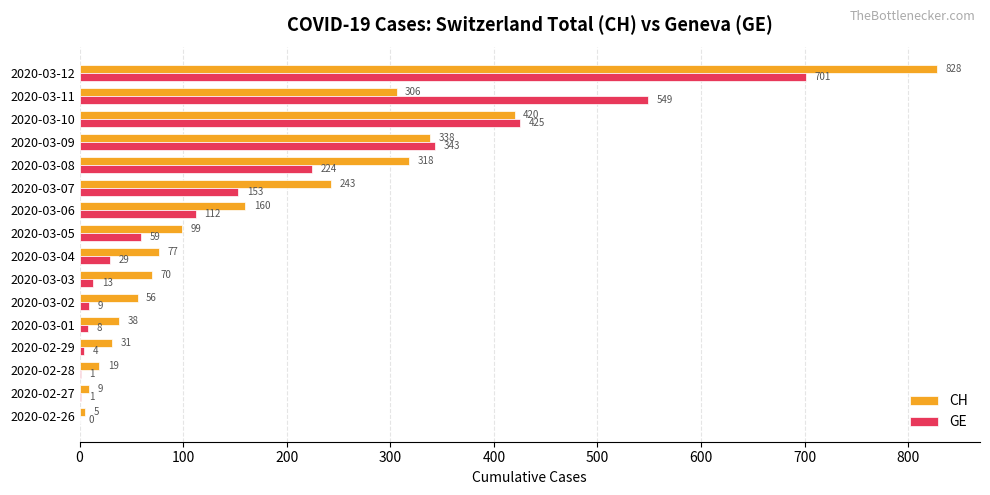

What is the highest value of the GE series?

701